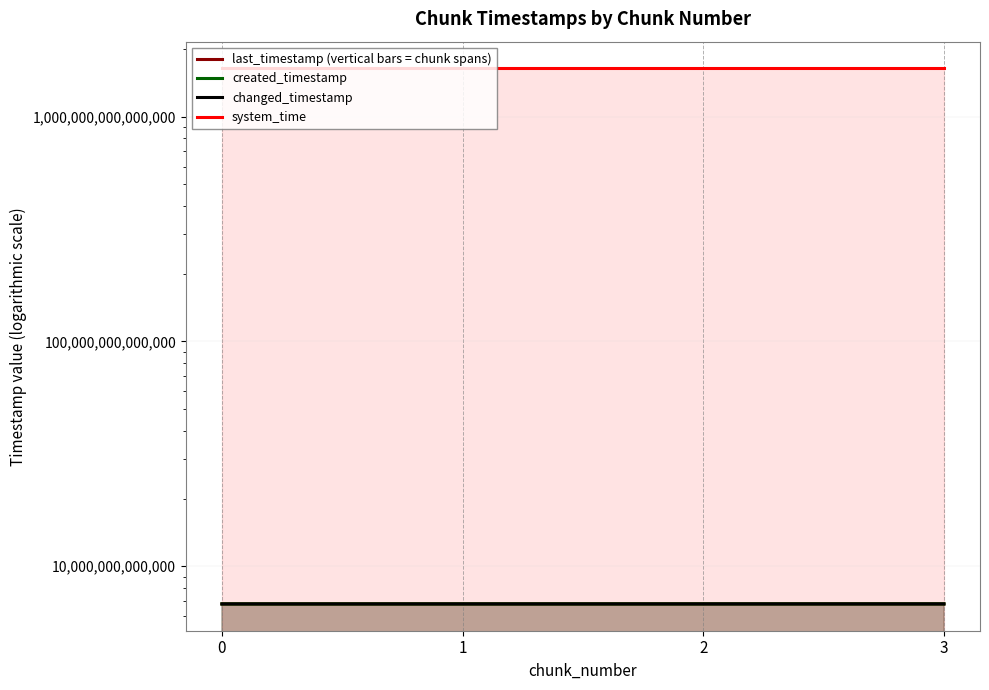

Rank the series by their maximum value, from lowest to highest.

created_timestamp, last_timestamp (vertical bars = chunk spans), changed_timestamp, system_time